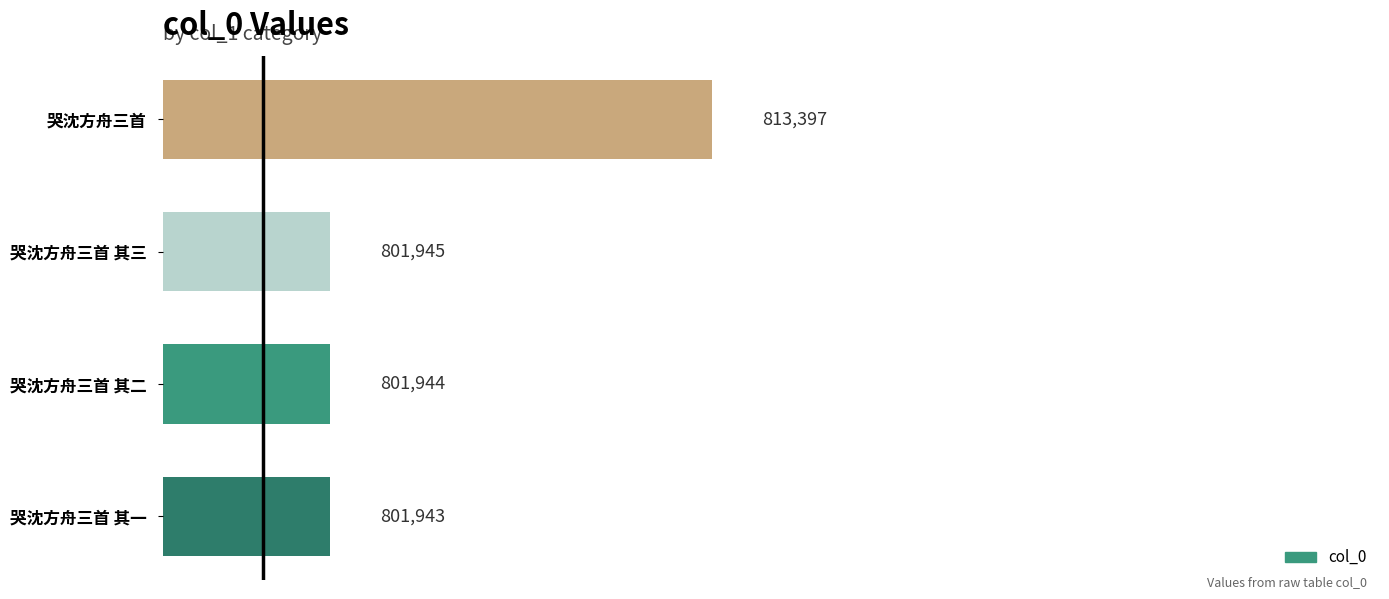

Reading bottom to top, list all the values displayed in this chart.

哭沈方舟三首 其一=801943	哭沈方舟三首 其二=801944	哭沈方舟三首 其三=801945	哭沈方舟三首=813397